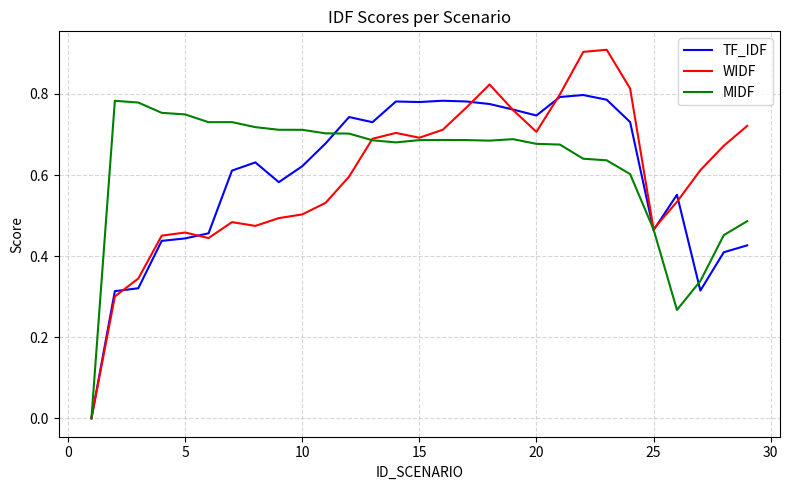

What is the highest value of the WIDF series?

0.9